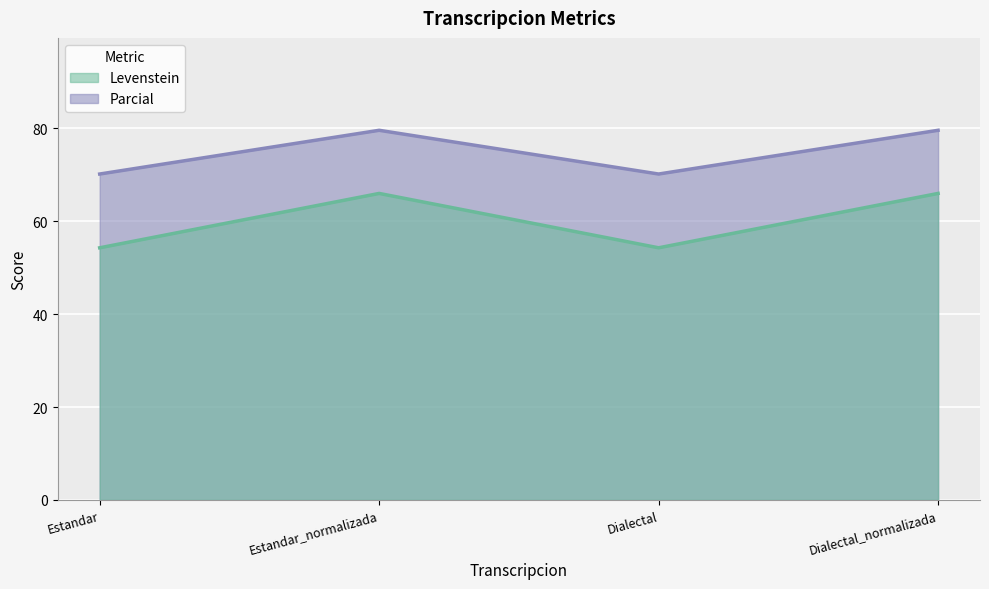

What position from the right is Estandar_normalizada?

3